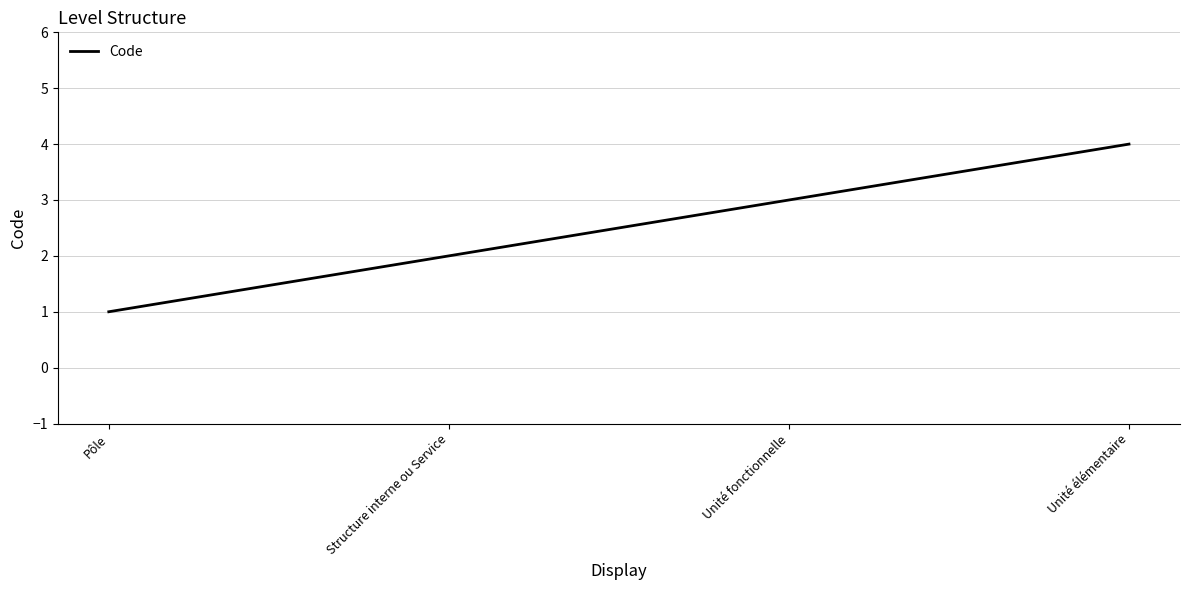

True or false: there are more than 1 points higher than both neighbors.

False